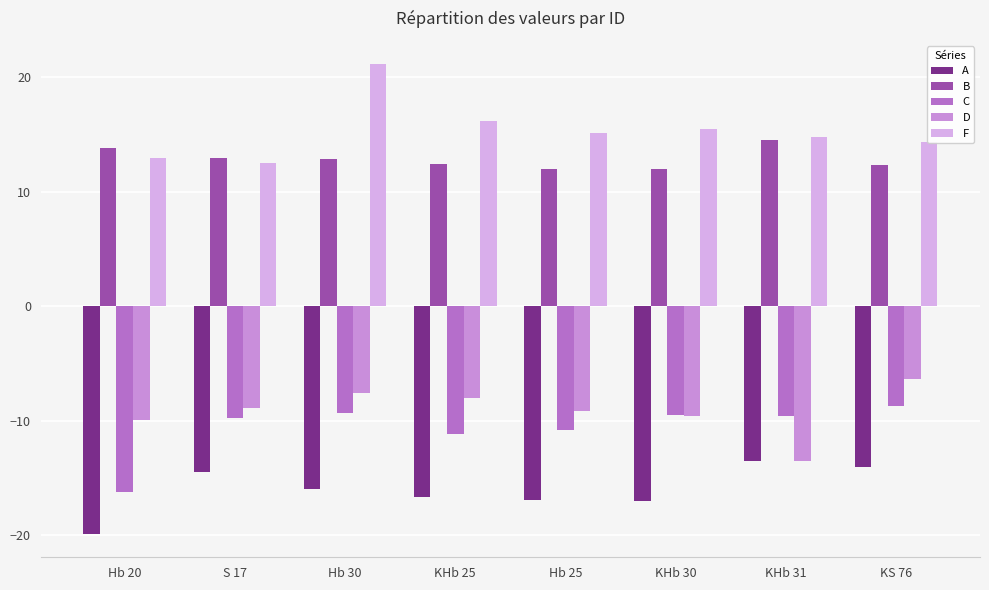

Is it true that B equals 17.8 at KHb 30?

False